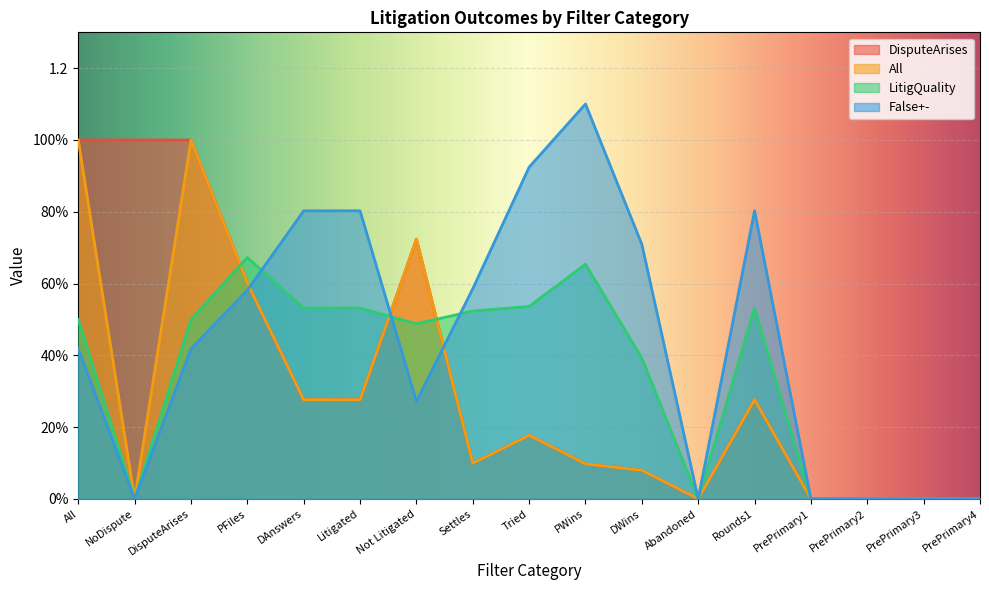

What is the label of the 6th point from the left?

Litigated